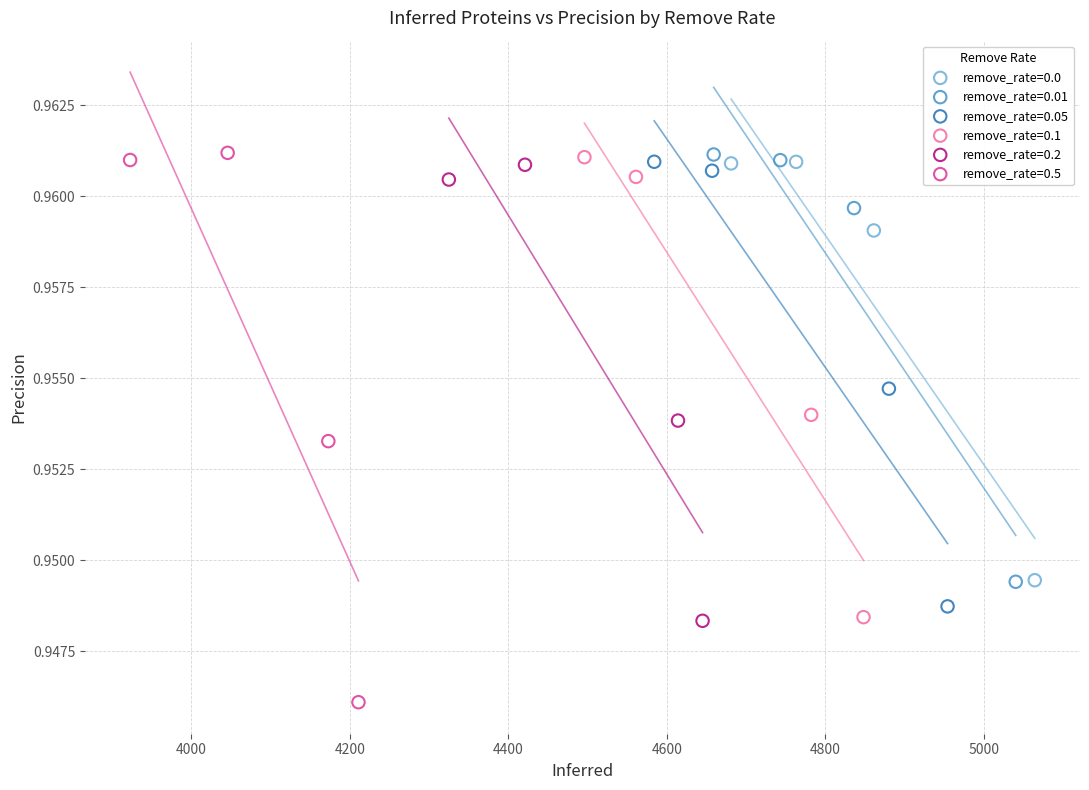

Which series has the largest Y range (max minus min)?

remove_rate=0.5